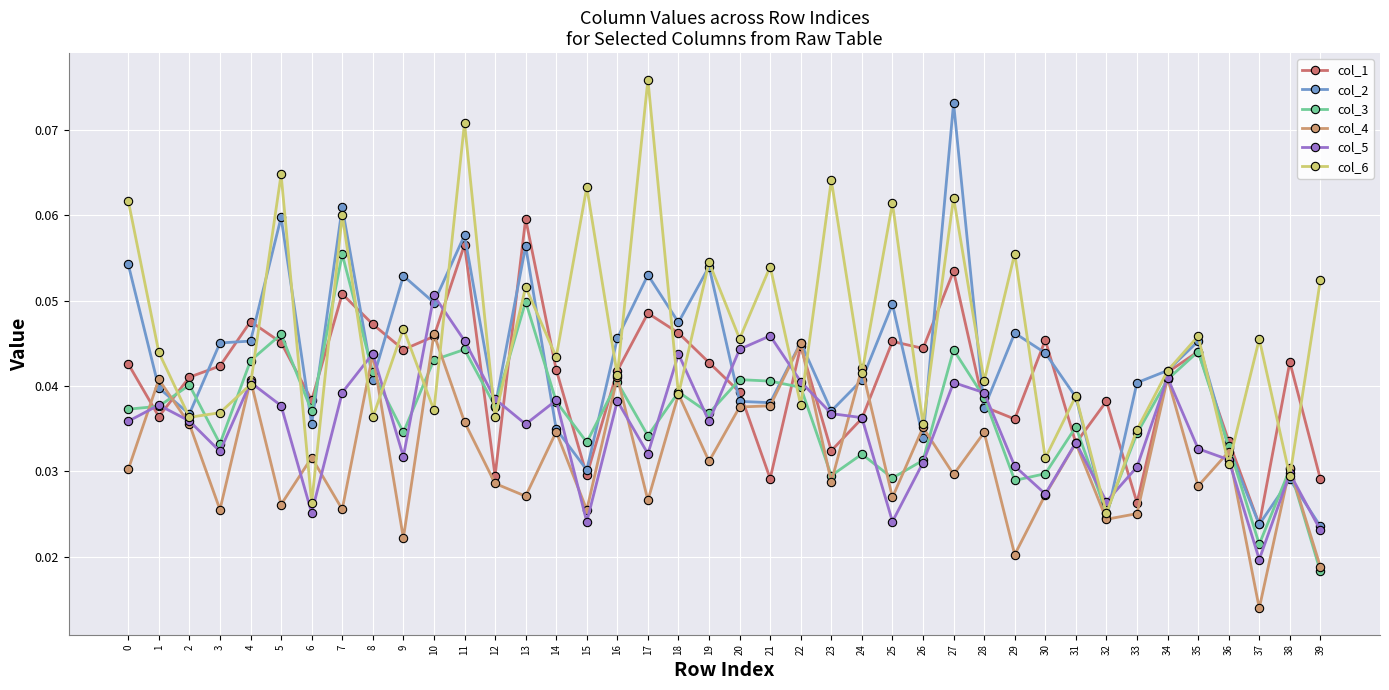

Which label corresponds to the smallest value in the chart?

37